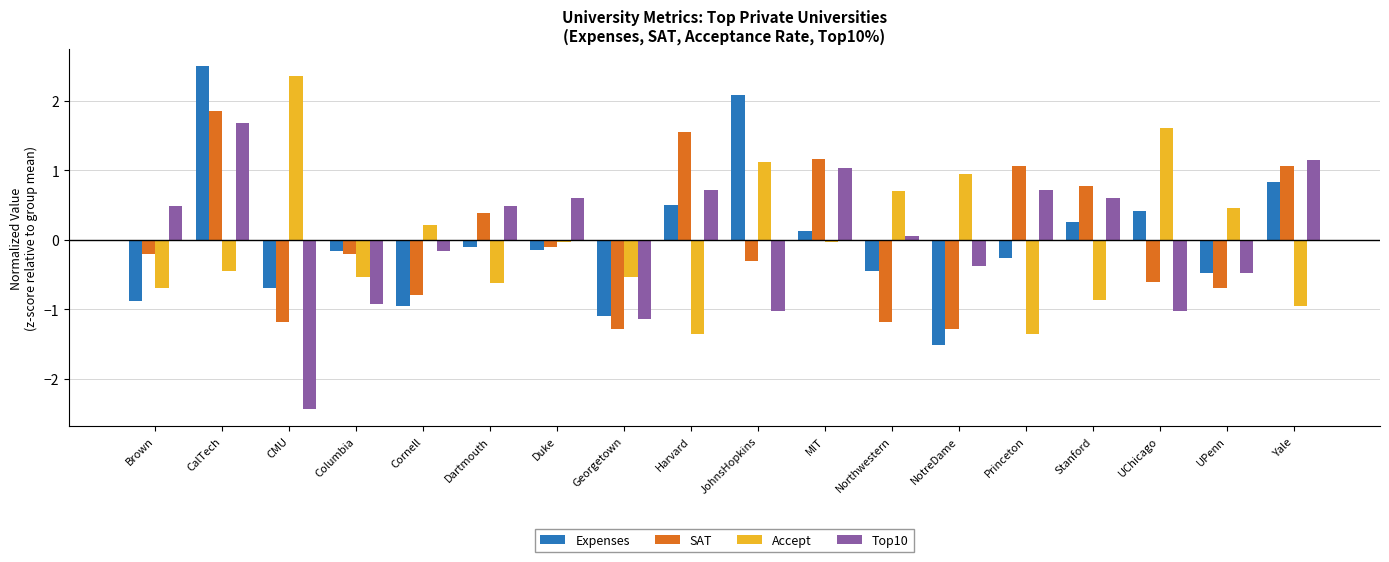

What is the difference between the maximum and minimum values in the Expenses series?

4.0